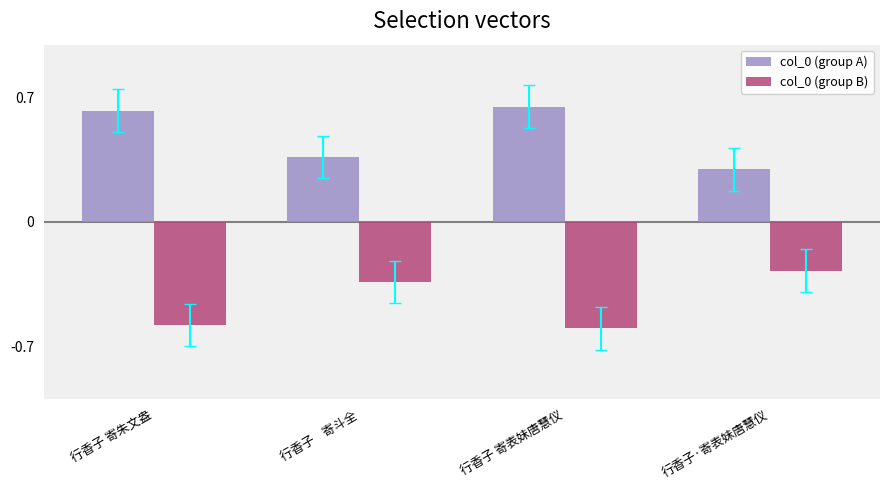

How many groups of bars are there?

4